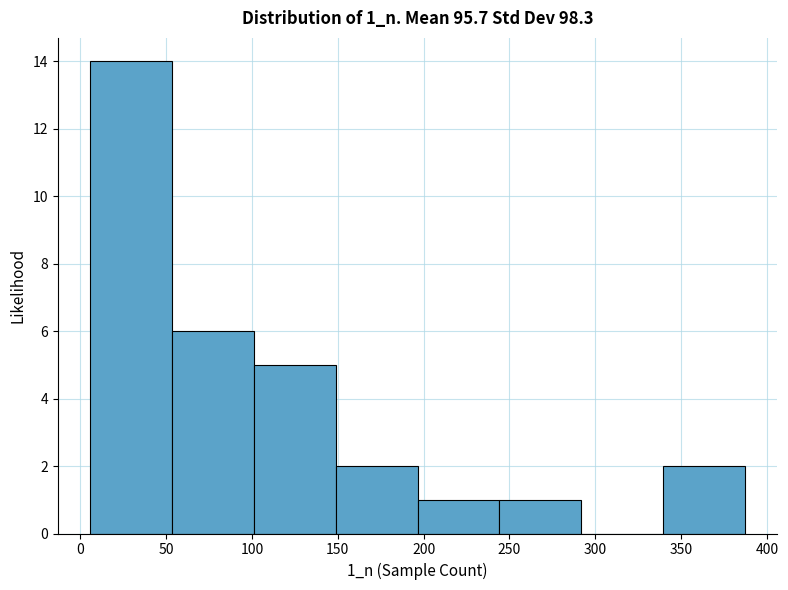

Reading left to right, list every bar in this chart as the range it spans on the x-axis followed by its height. Neither the bar edges nor the heights are printed on the chart, so give them approximately, as read against the axes.

5 to 55: 14
55 to 100: 6
100 to 150: 5
150 to 195: 2
195 to 245: 1
245 to 290: 1
290 to 340: 0
340 to 385: 2